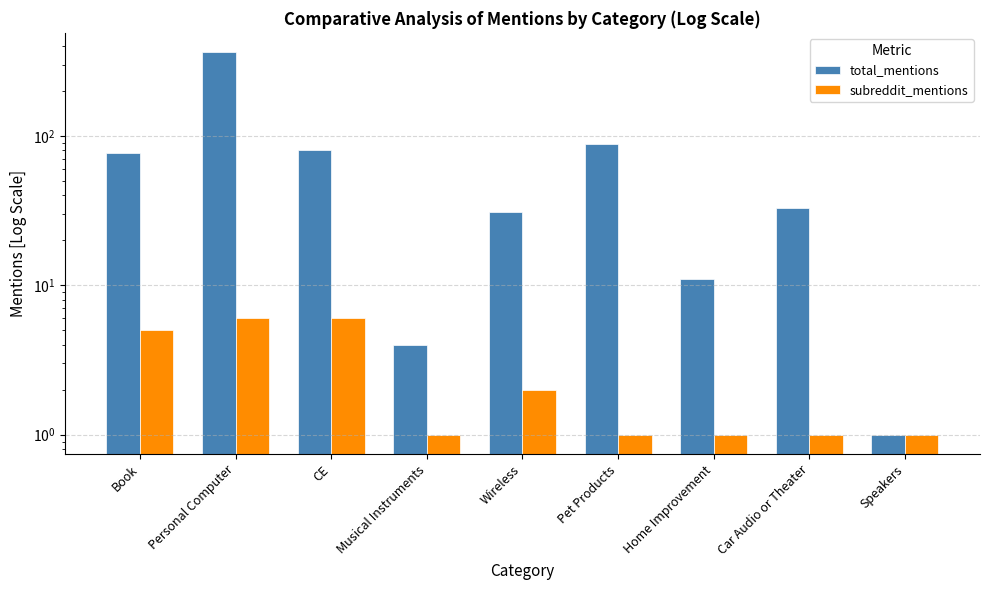

Are the bars horizontal?

No